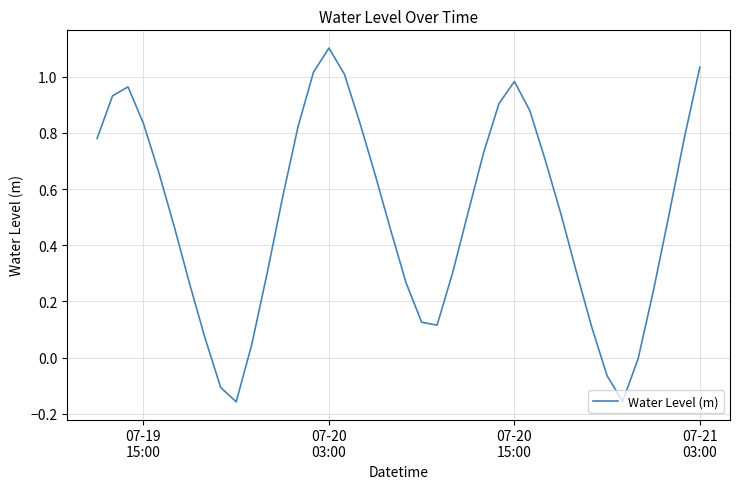

What is the difference between the maximum and minimum values?

1.3